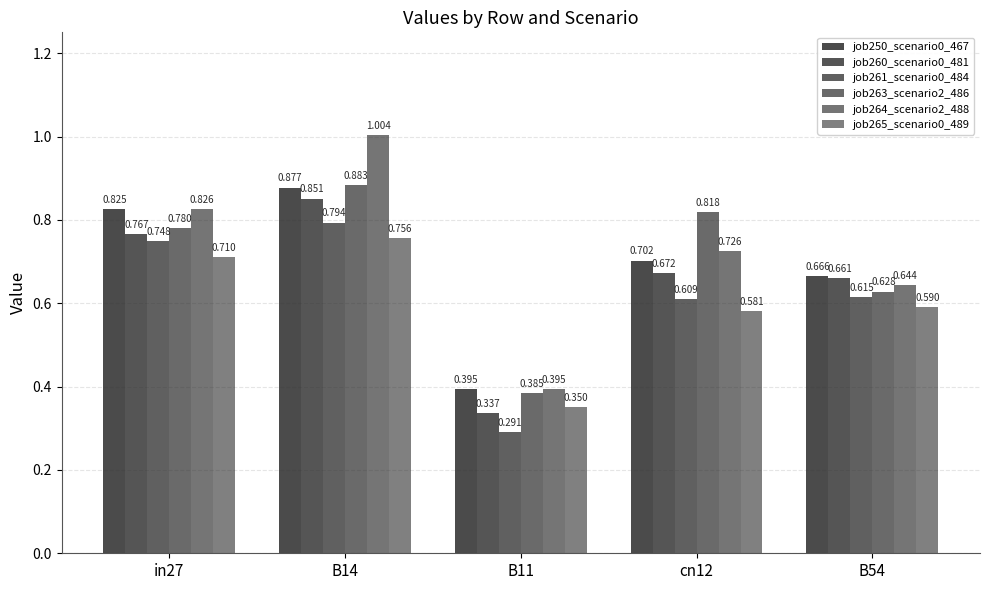

What position from the left is in27?

1